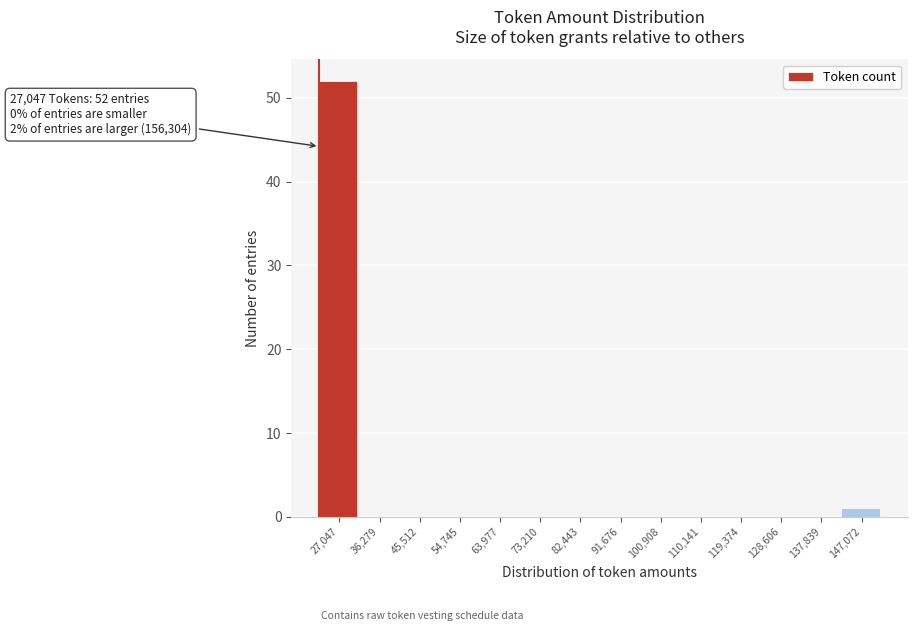

Reading left to right, what are all the values shown in this chart?

27,047=52	36,279=0	45,512=0	54,745=0	63,977=0	73,210=0	82,443=0	91,676=0	100,908=0	110,141=0	119,374=0	128,606=0	137,839=0	147,072=1